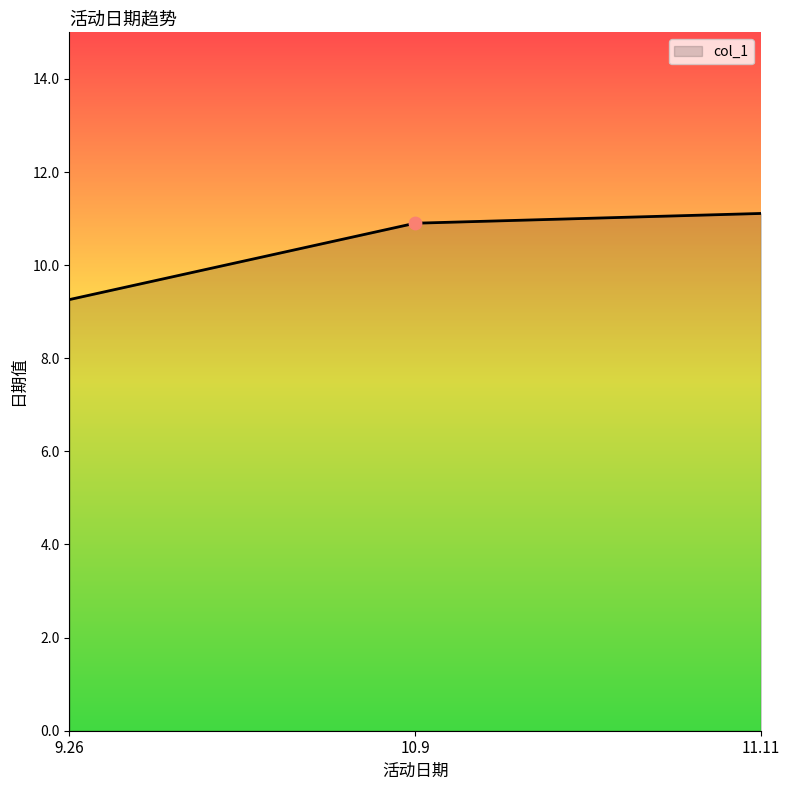

Approximately how many times larger is the value at 10.9 compared to 9.26?

1.2